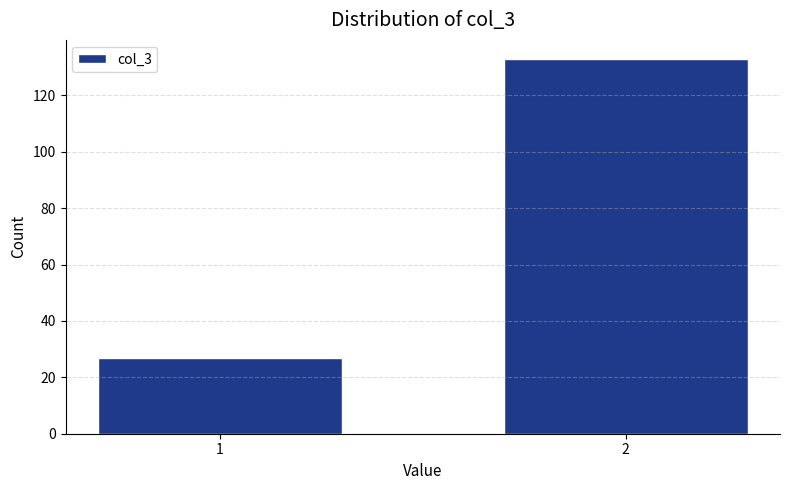

Reading left to right, transcribe all the data shown in this chart.

27	133